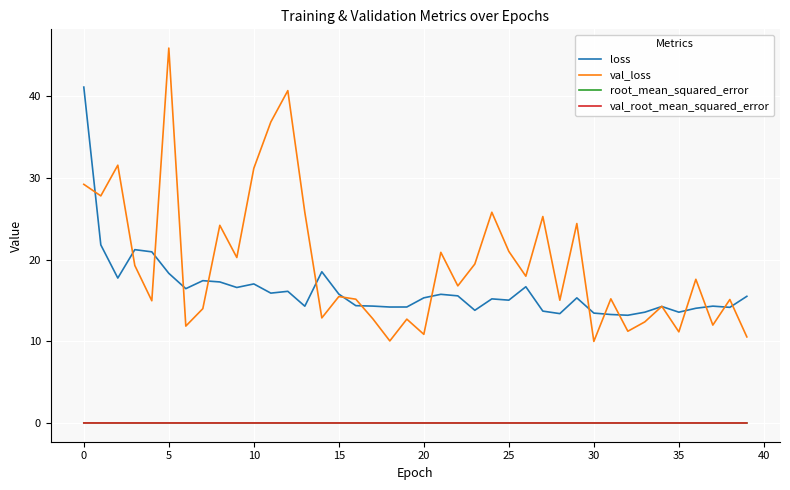

True or false: val_root_mean_squared_error and loss cross at least once.

False